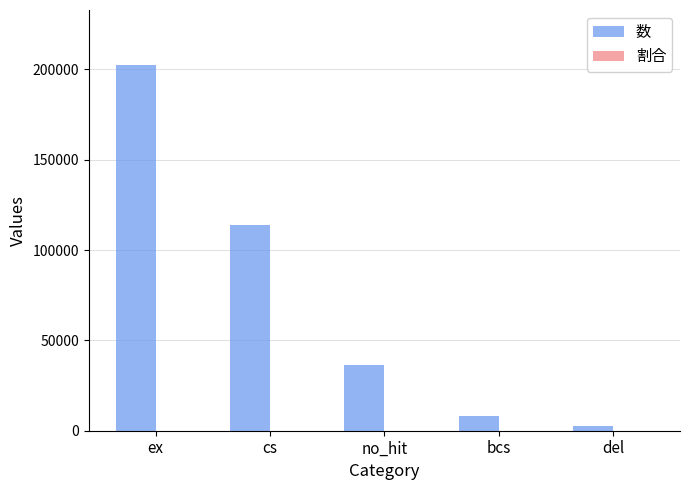

At which label is 数 closest to 102662?

cs